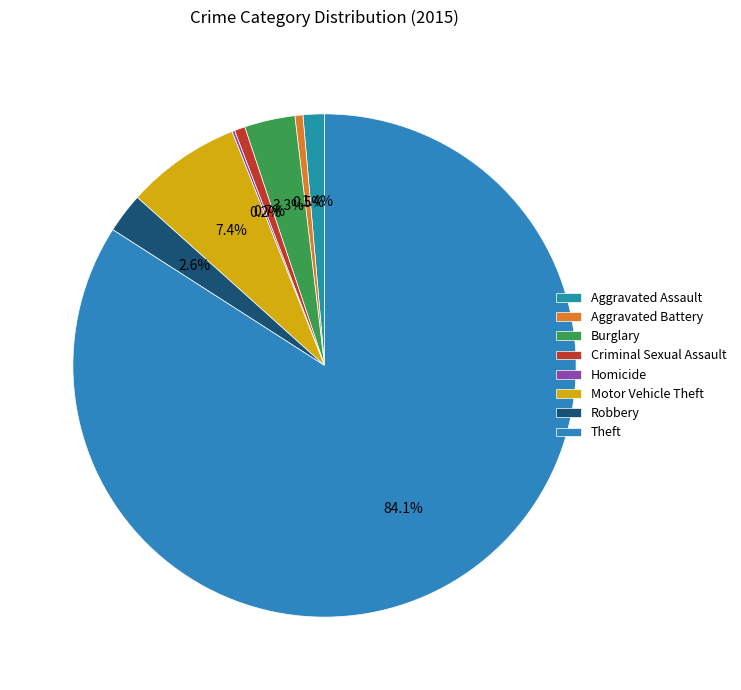

The Homicide slice represents 6% of the pie. True or false?

False